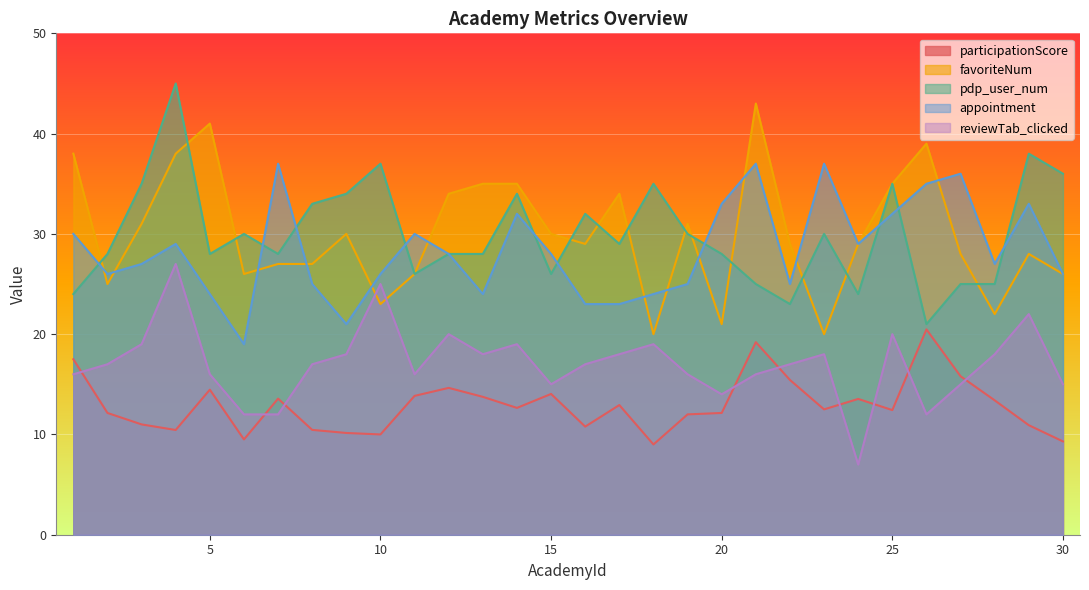

What is the value of the favoriteNum point at the 1st from the left?

38.0